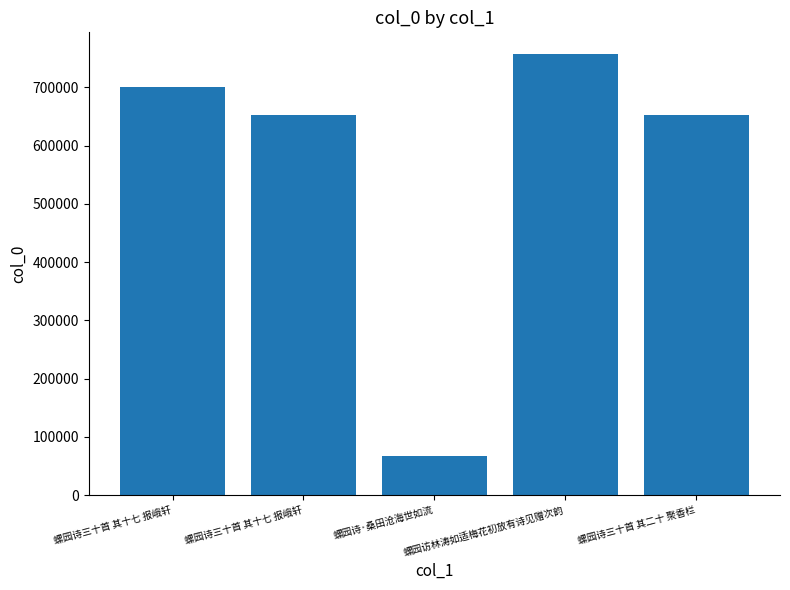

Where is the data nearest to the value 412275?

螺园诗三十首 其十七 报峨轩